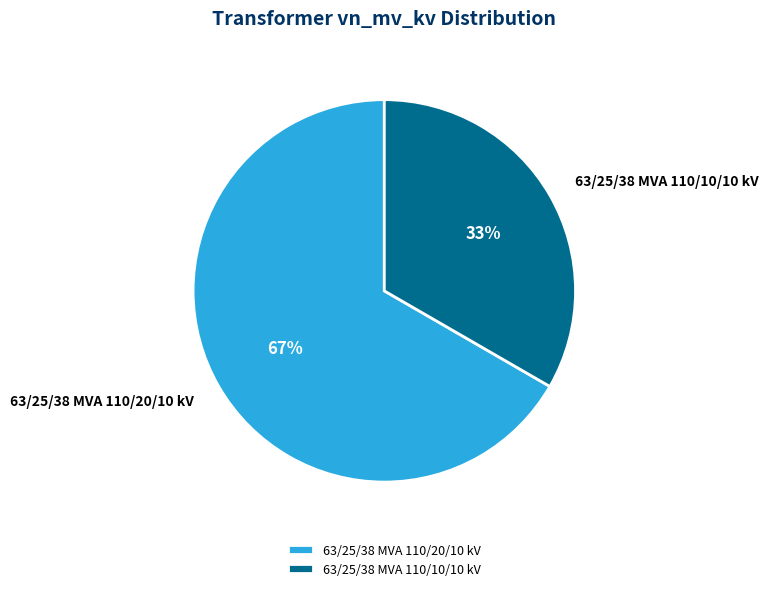

What is the majority slice?

63/25/38 MVA 110/20/10 kV